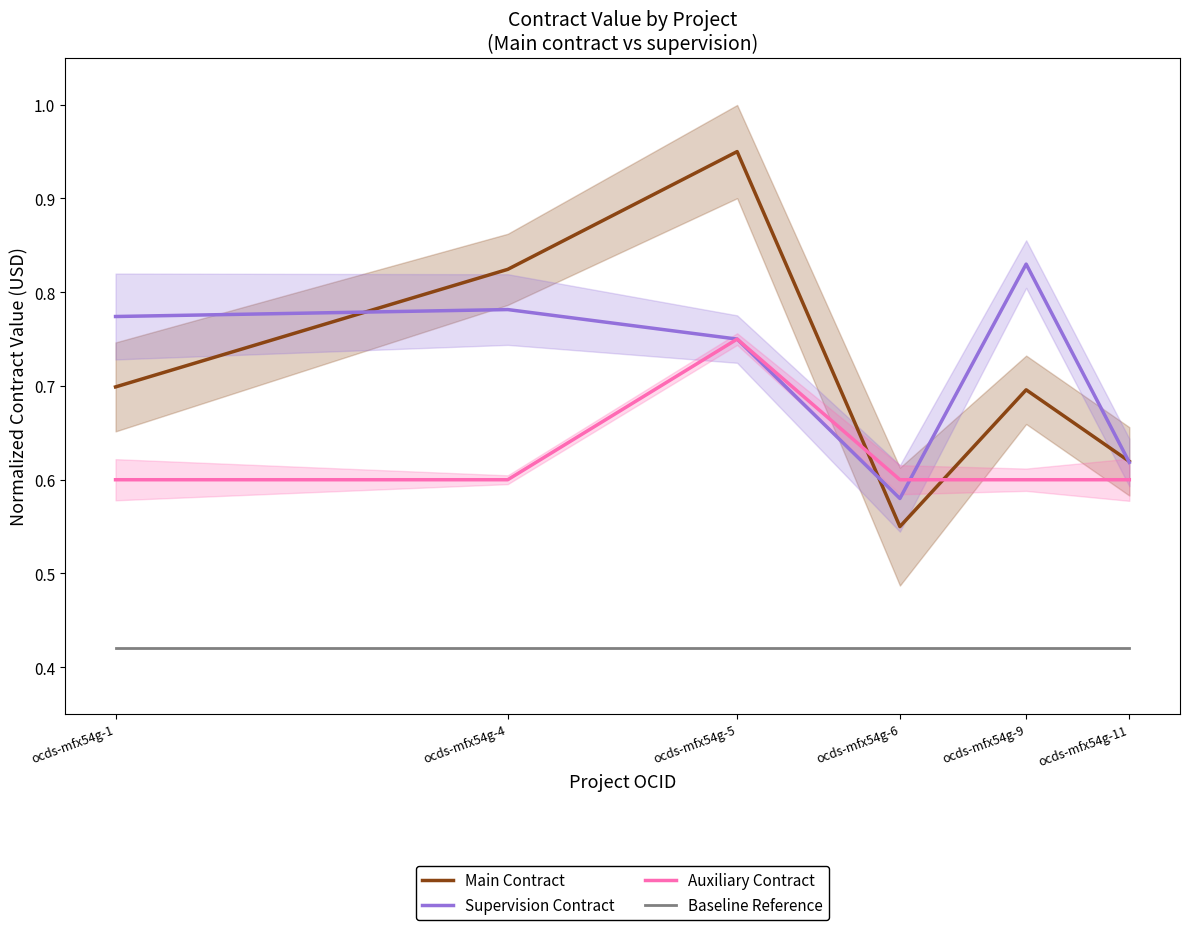

Count the number of categories in the chart.

6